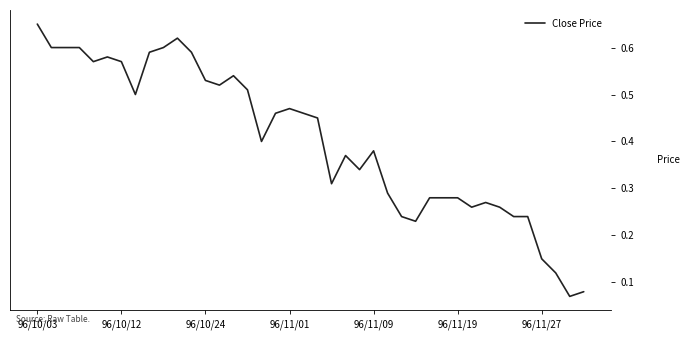

At which category does the chart reach its peak across all series?

96/10/03